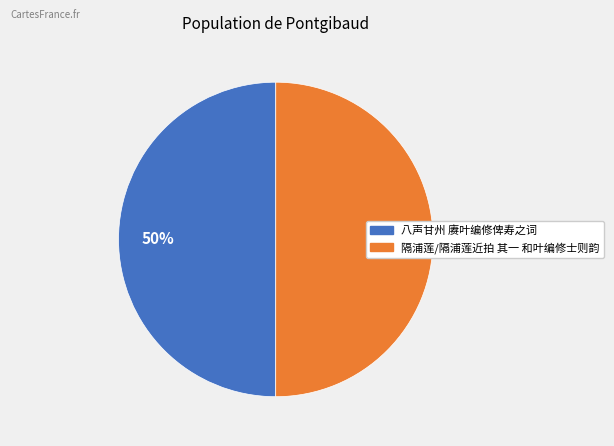

To the nearest percent, what is the combined percentage of 隔浦莲/隔浦莲近拍 其一 和叶编修士则韵 and 八声甘州 赓叶编修俾寿之词?

100%